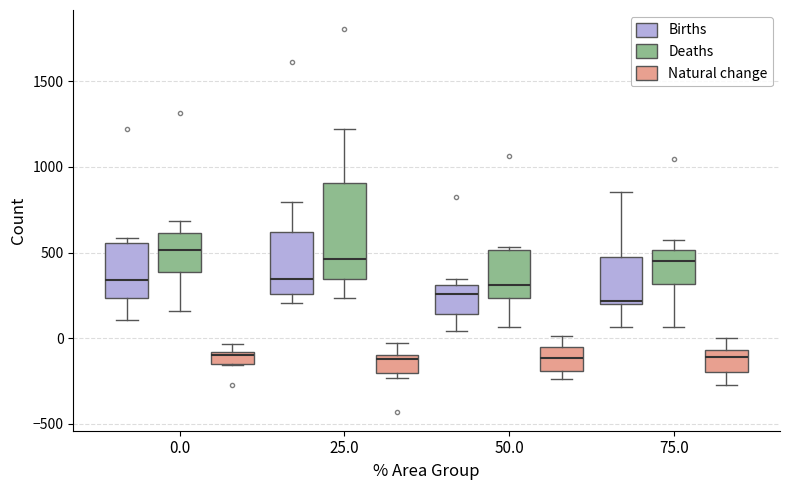

Where does the lower whisker of the box for 75.0 (Deaths) end on the y-axis? The values are not printed on the chart, so give them approximately, as read against the axis.

50